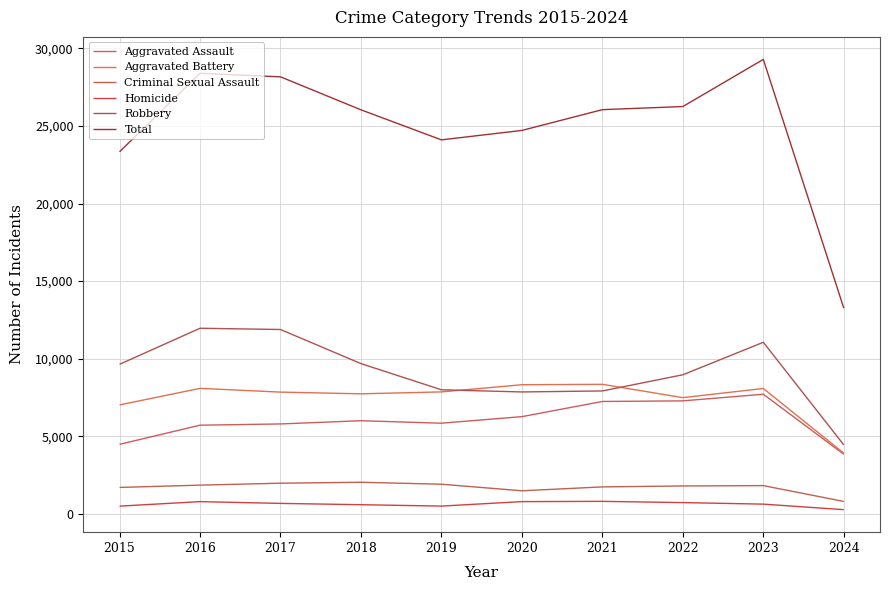

Where does the Criminal Sexual Assault series first go above 1819?

2016